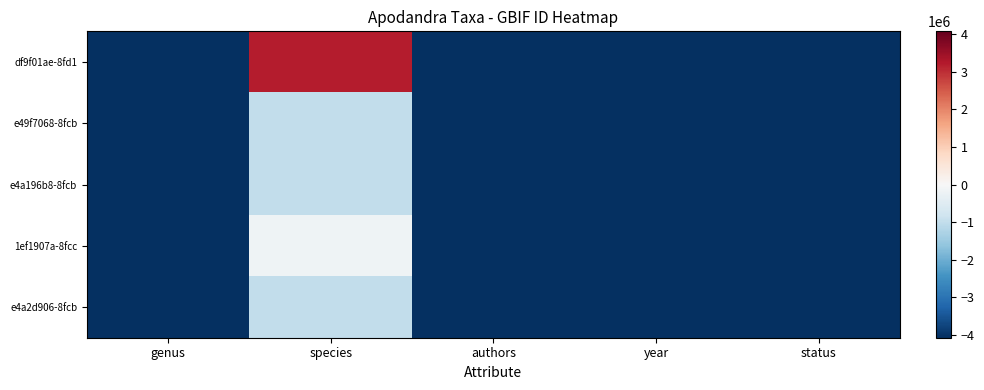

Which has a higher value, status or year?

status